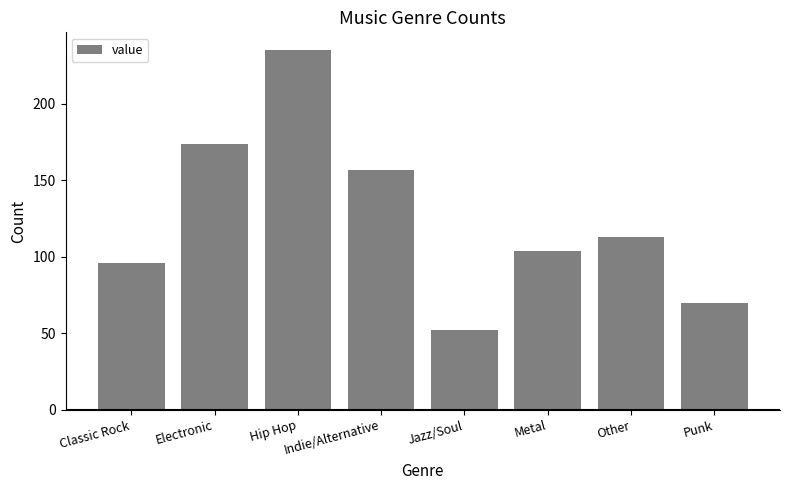

Reading left to right, list all the values displayed in this chart.

96	174	235	157	52	104	113	70